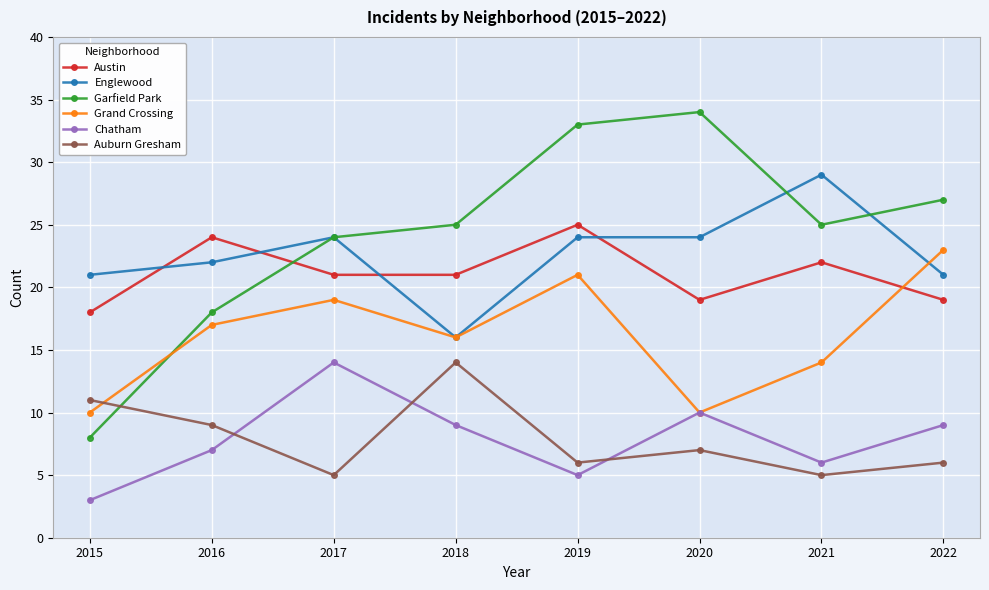

What is the average value of the Englewood series?

23